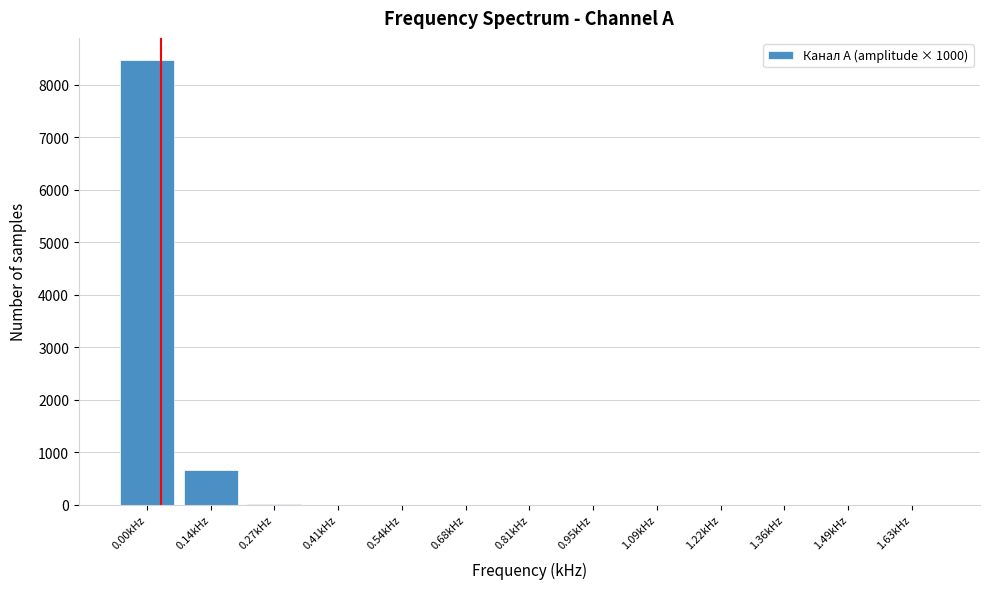

Which label corresponds to the largest value in the chart?

0.00kHz